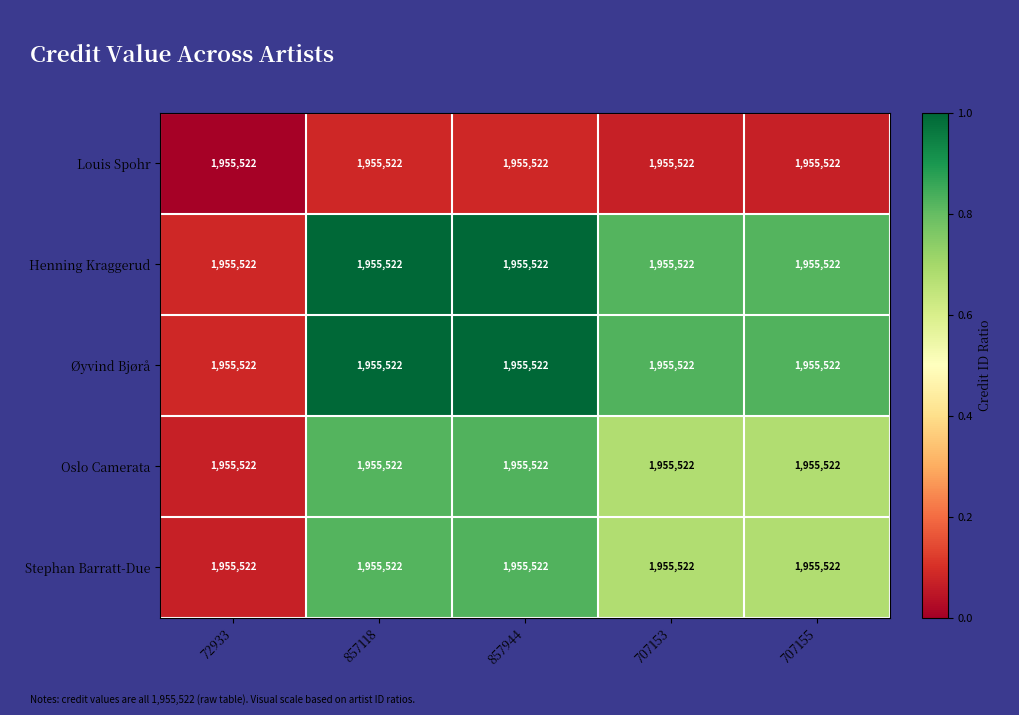

The value of Øyvind Bjørå at 857944 is 1.0. True or false?

True